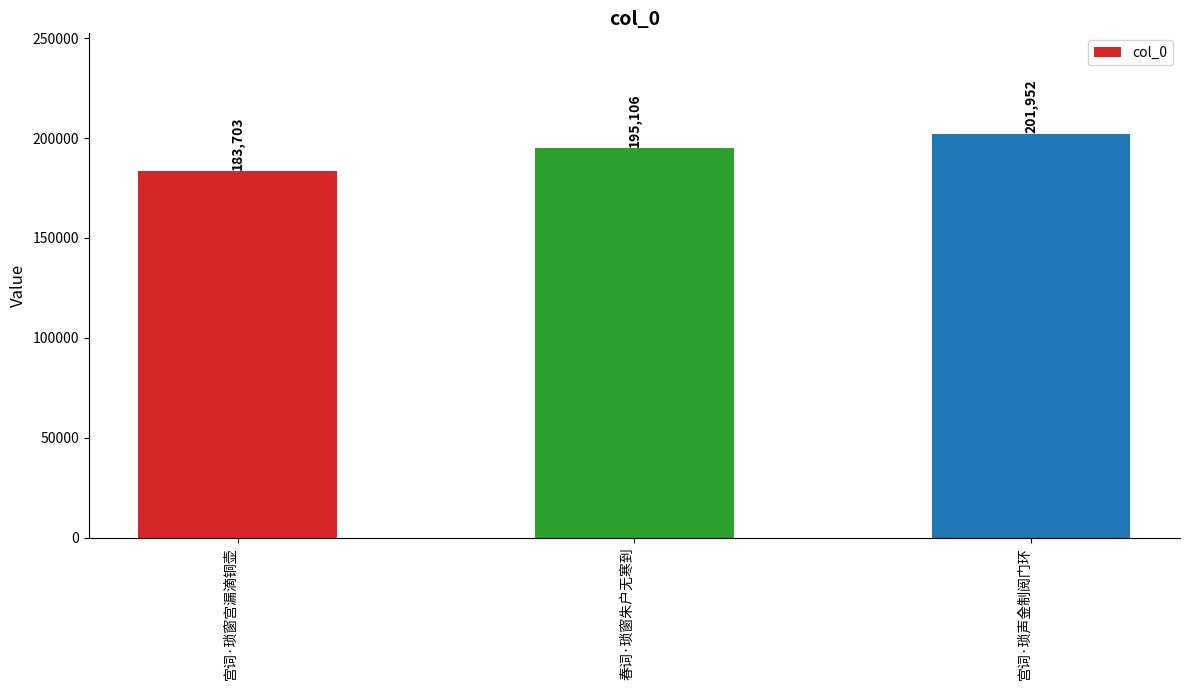

What position from the left is 春词·琐窗朱户无寒到?

2